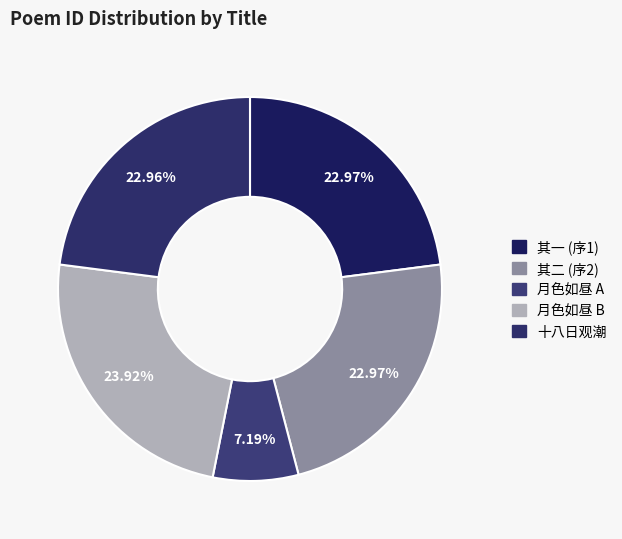

Count the number of slices in the pie.

5